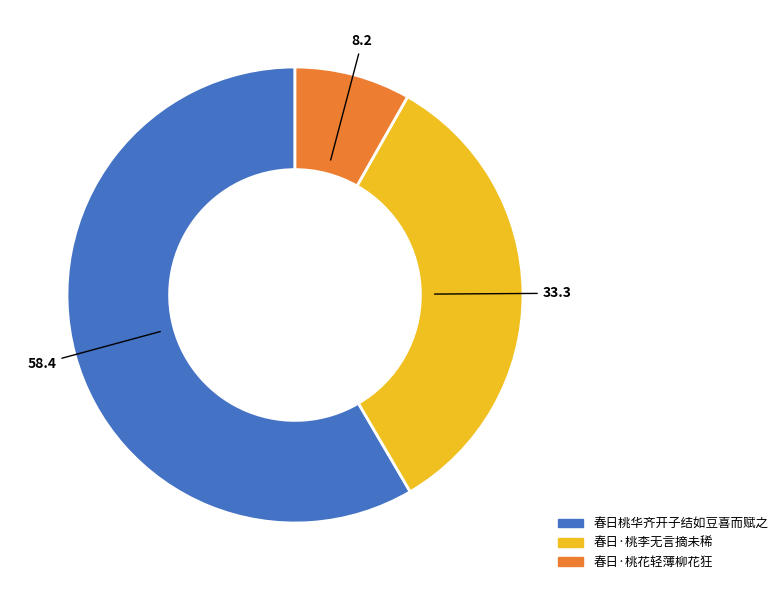

True or false: 春日桃华齐开子结如豆喜而赋之 accounts for 49% of the total.

False